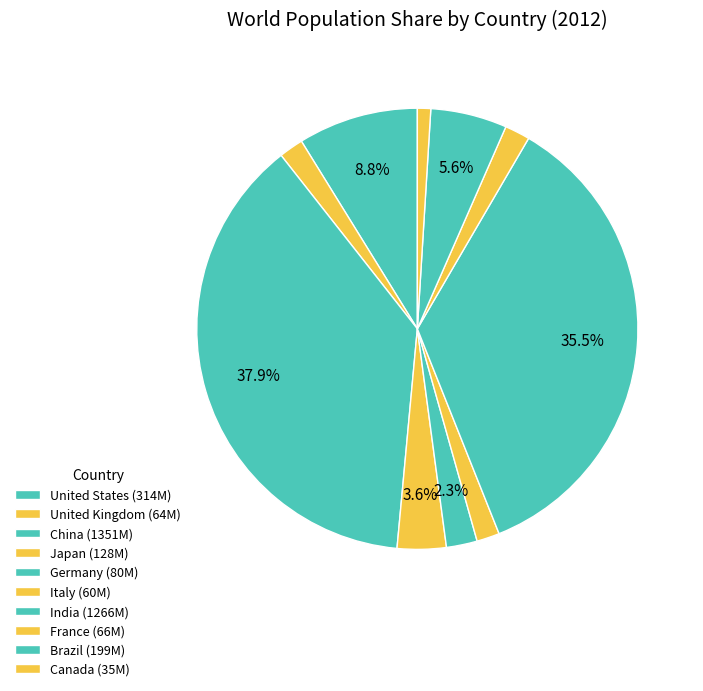

Count the number of slices in the pie.

10